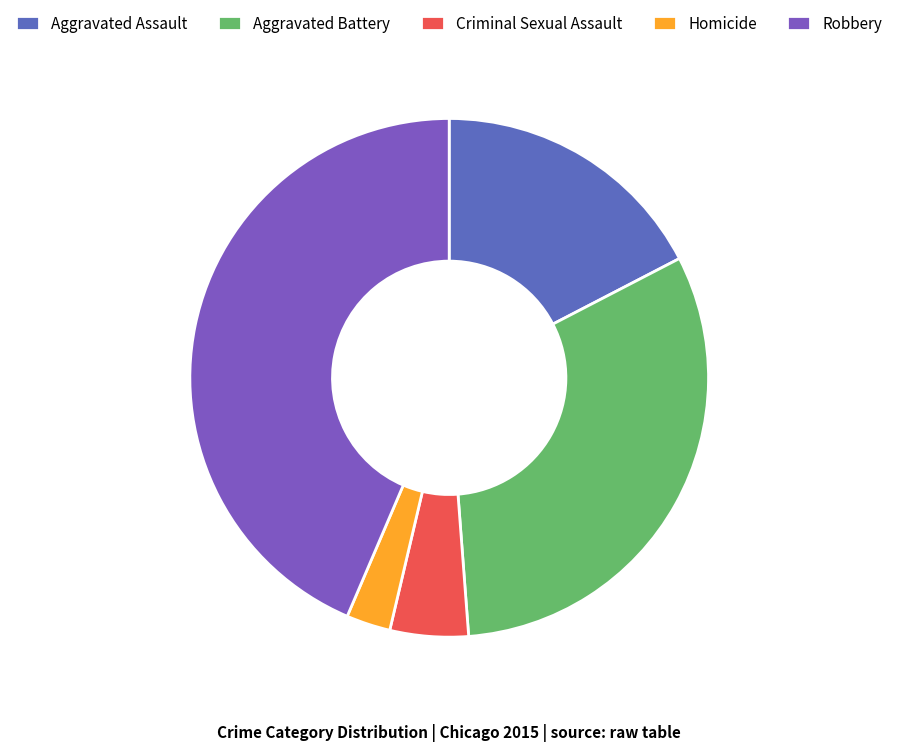

Rank the categories by value from highest to lowest.

Robbery, Aggravated Battery, Aggravated Assault, Criminal Sexual Assault, Homicide